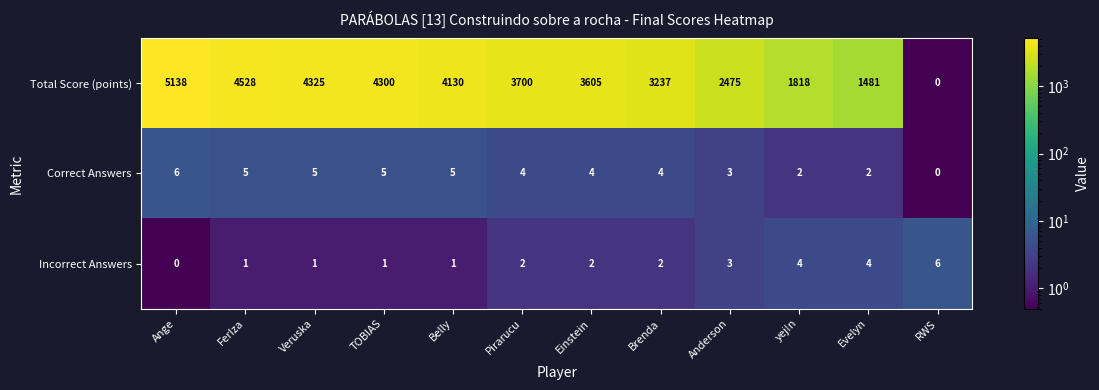

The Correct Answers series shows 2 at yej!n. True or false?

True